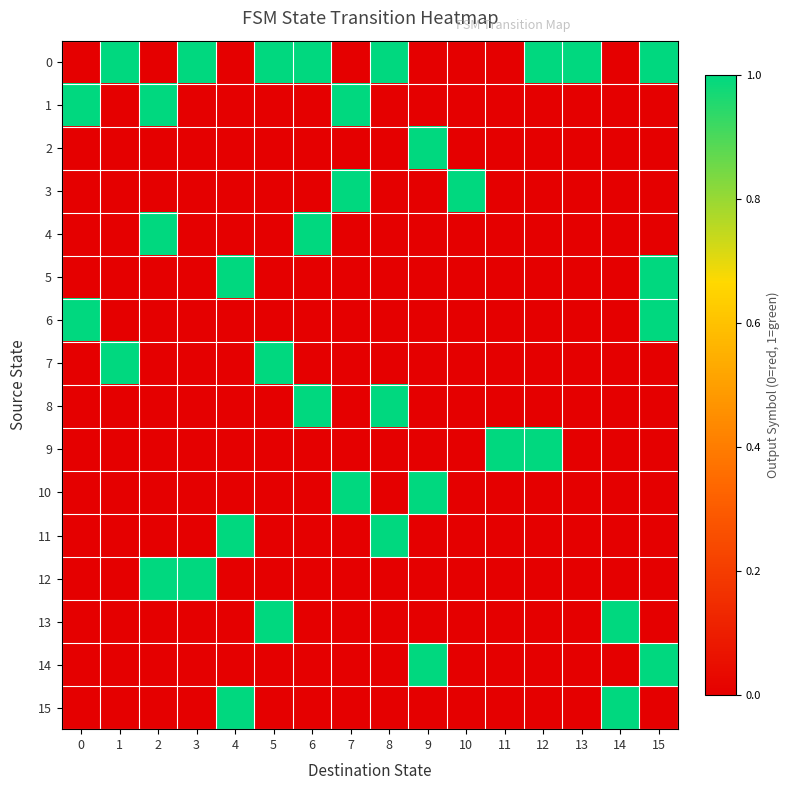

What is the total value across all series at 14?

2